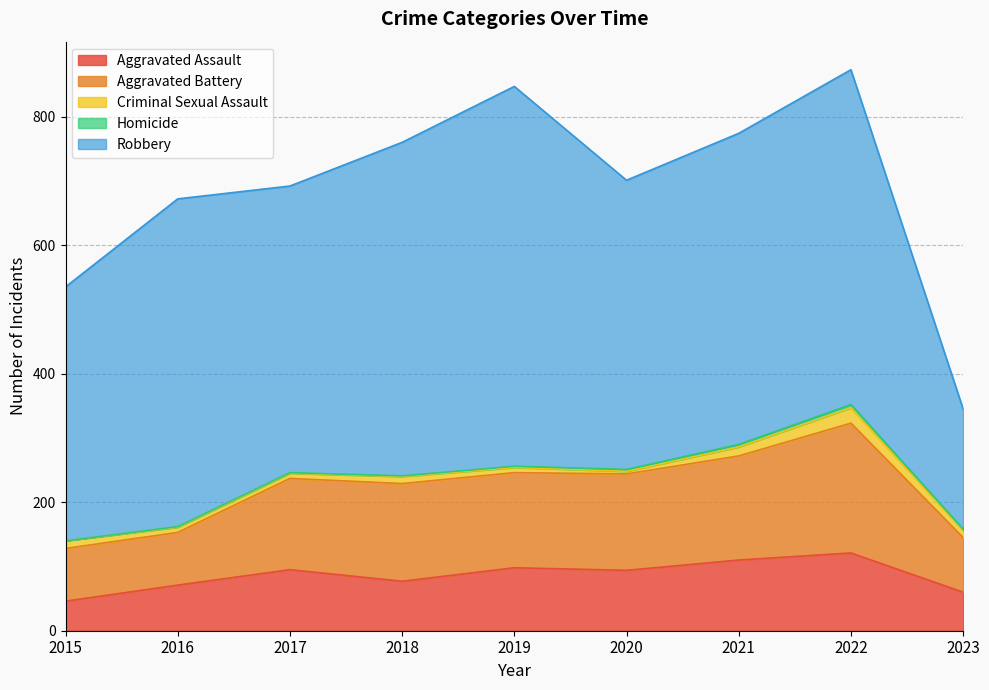

At which label does Criminal Sexual Assault first exceed 11?

2015